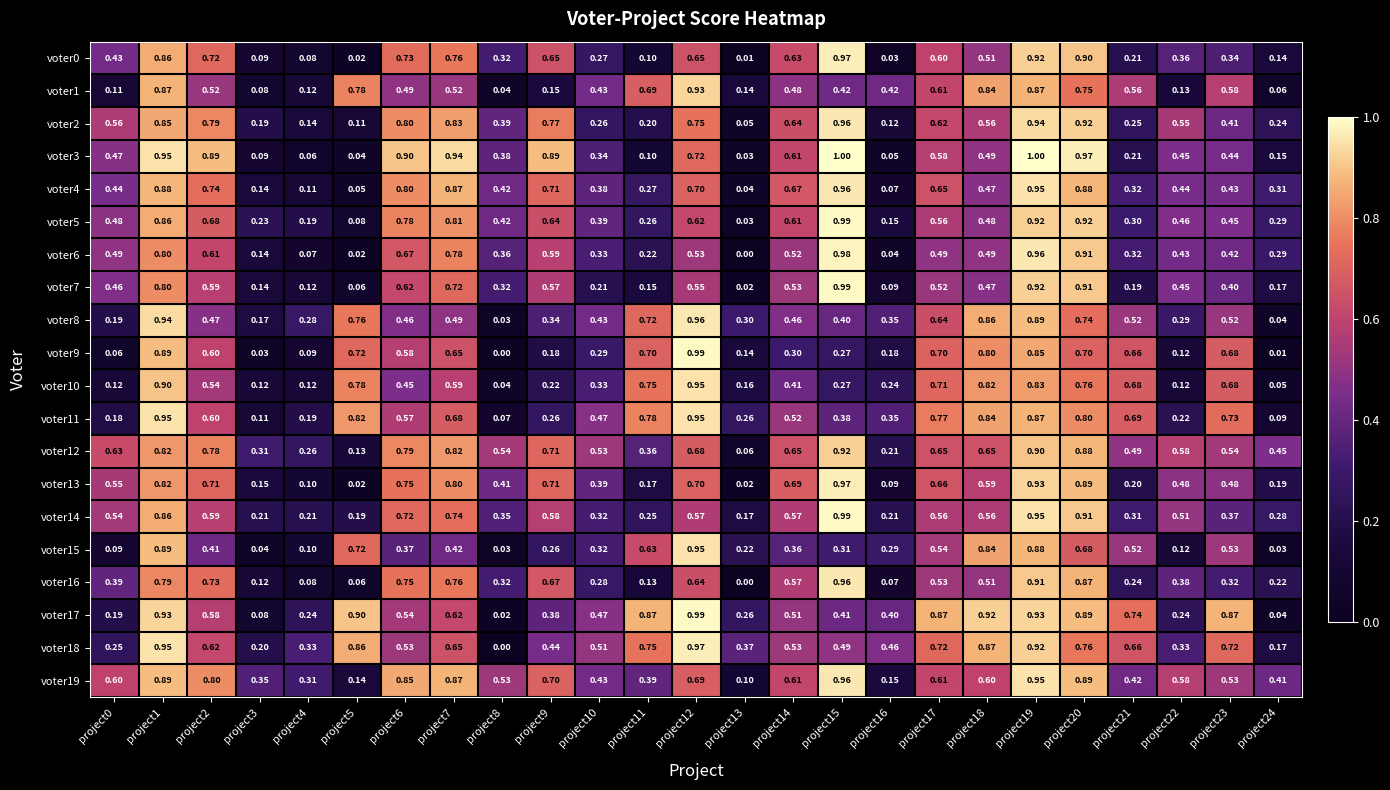

How many distinct data groups are displayed?

20